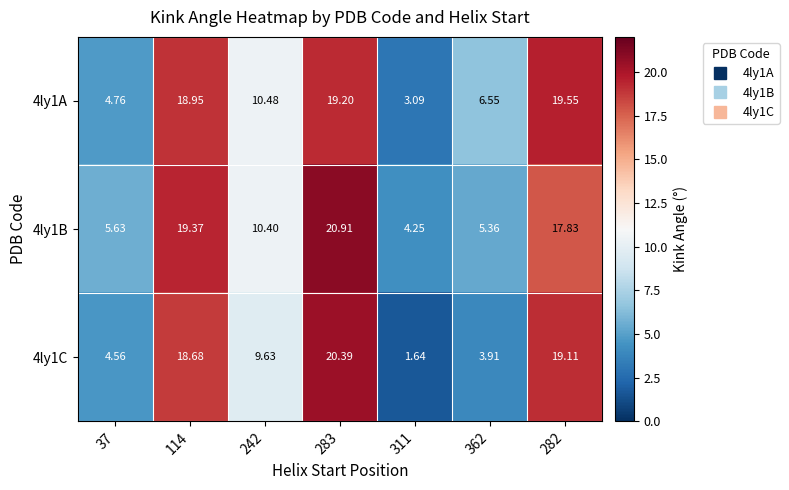

Is the value of 4ly1B at 242 greater than the value of 4ly1A at 362?

Yes